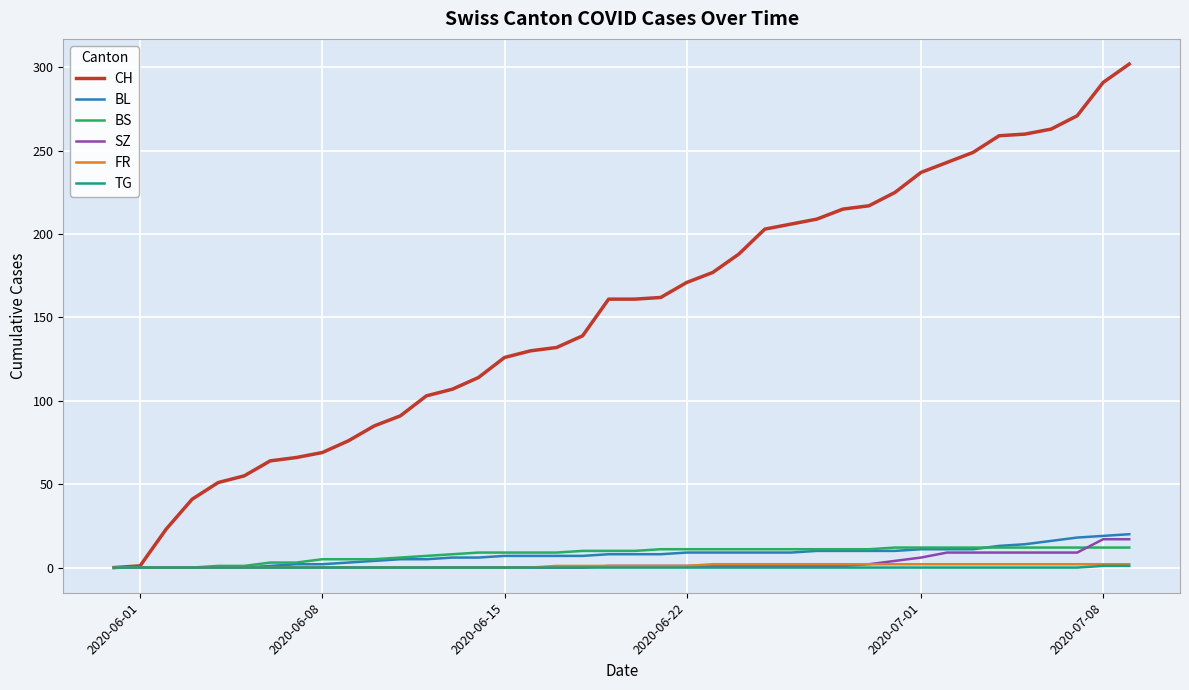

Which series has the largest total across all categories?

CH